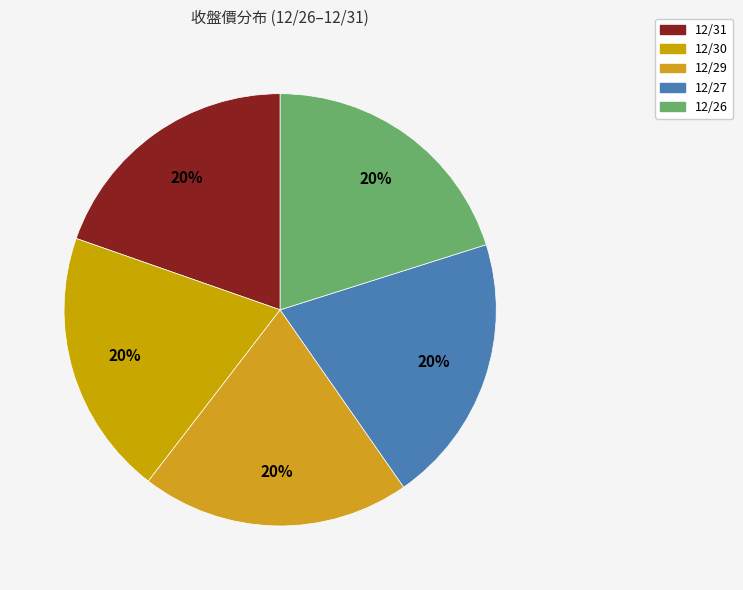

How many segments does this pie chart have?

5